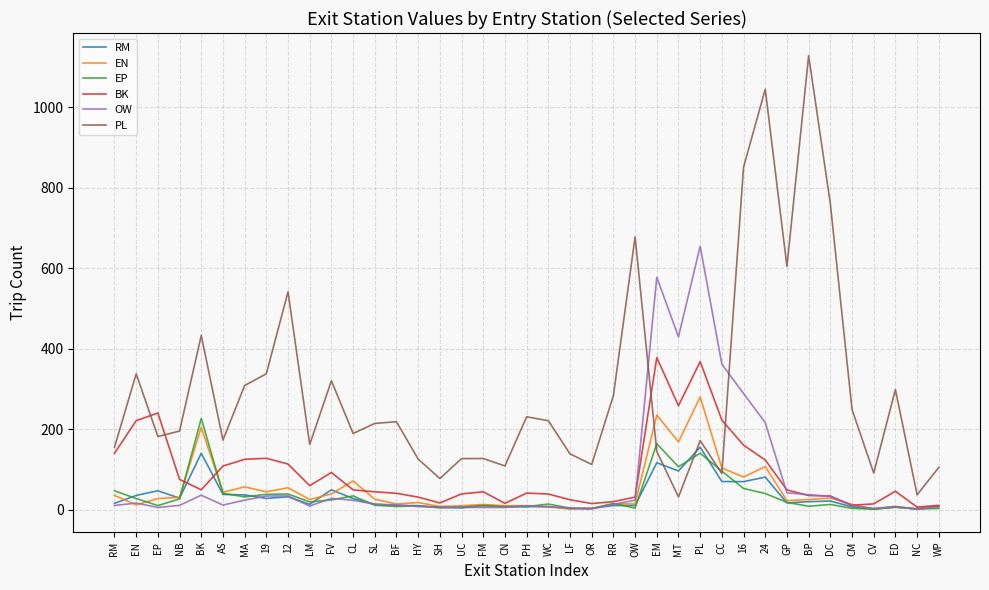

Which category has the highest value across all series?

BP